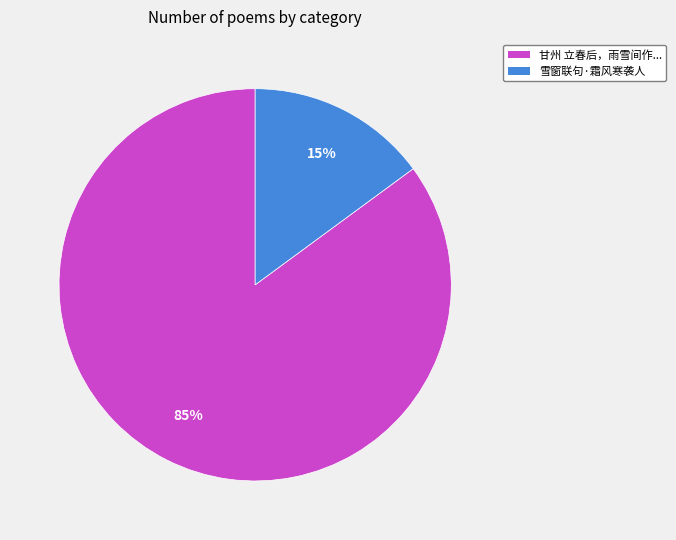

Is there a majority slice in this chart?

Yes